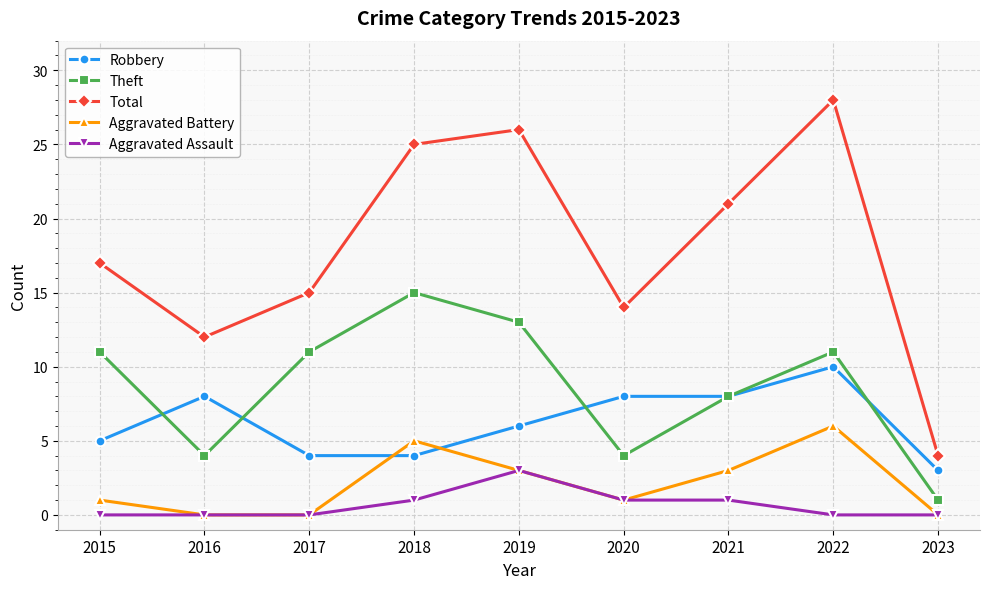

Does the chart have visible grid lines?

Yes